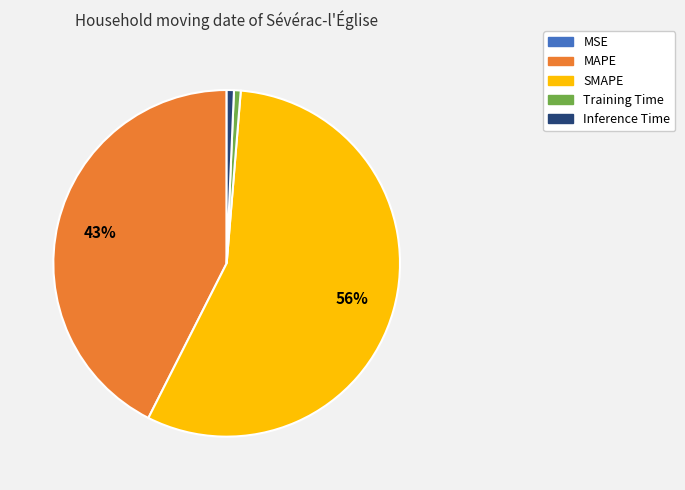

Does Inference Time represent more than half of the total?

No